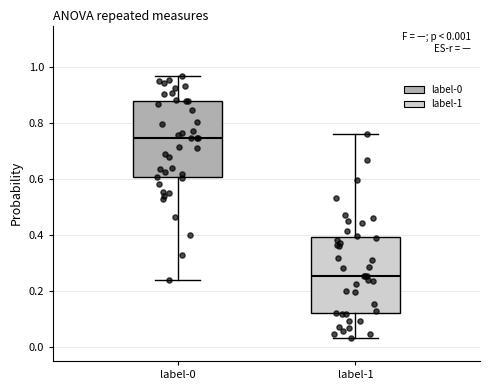

Which box has the lowest median line?

label-1